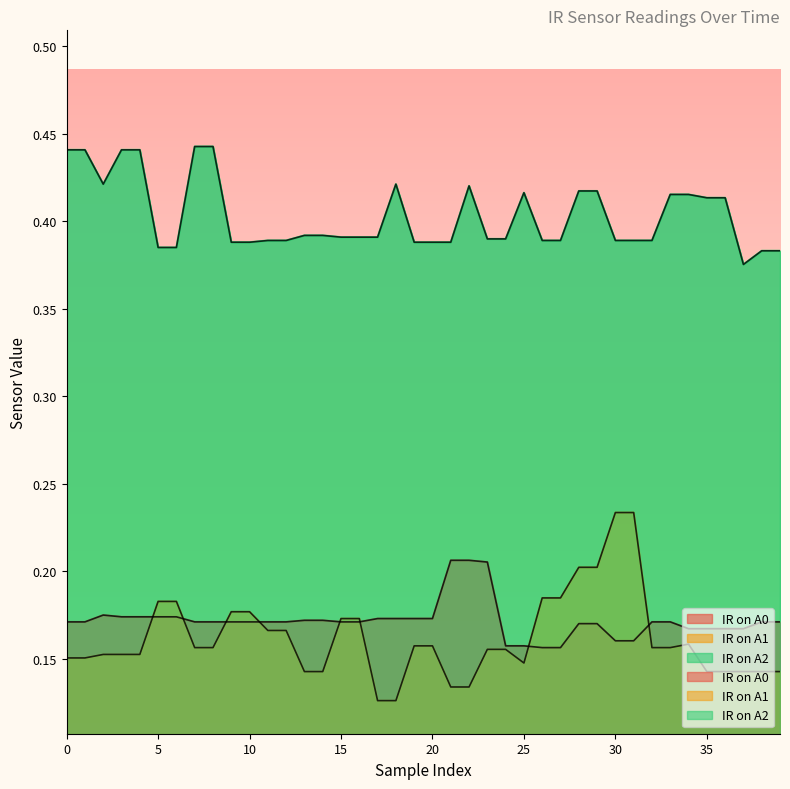

How many times do IR on A1 and IR on A0 cross each other?

8